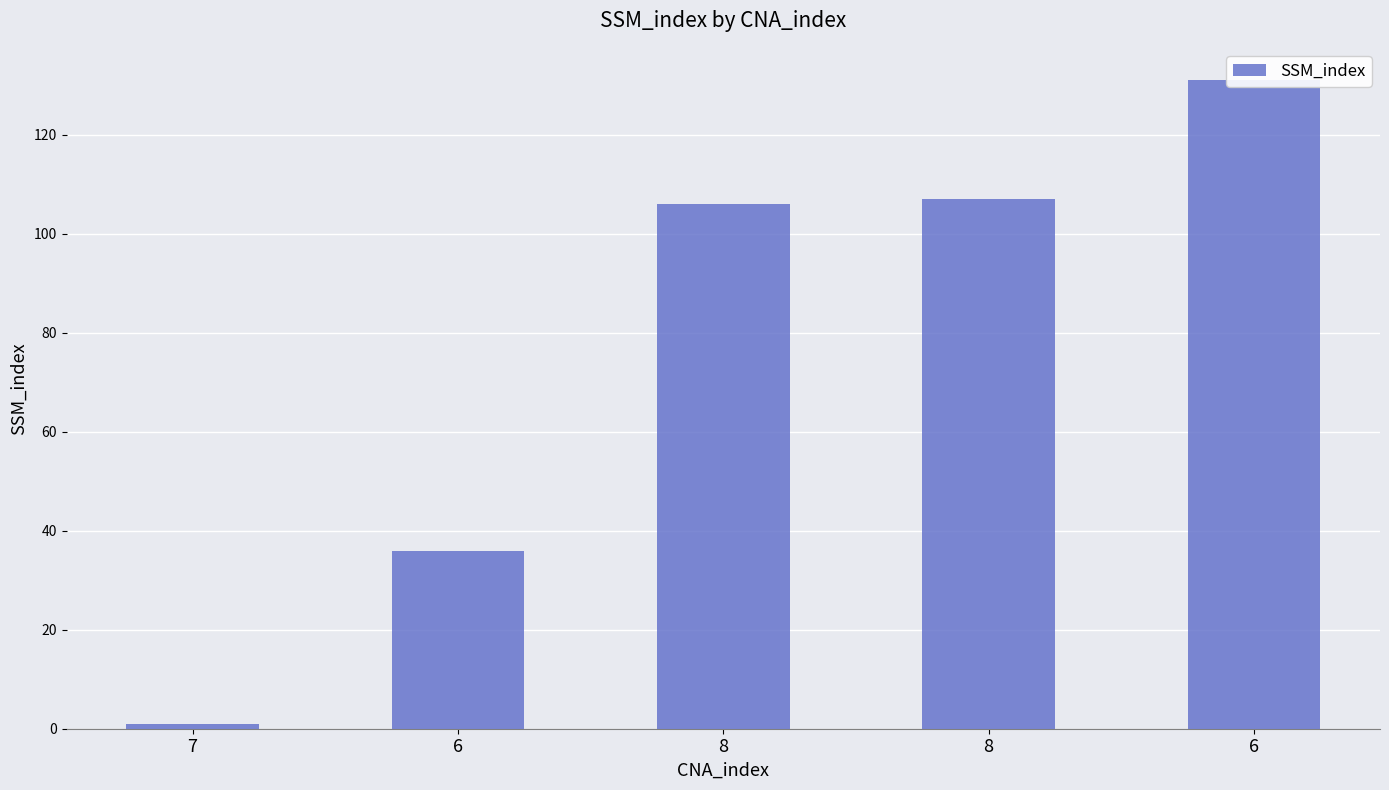

Is it true that the value at 6 is 204?

False